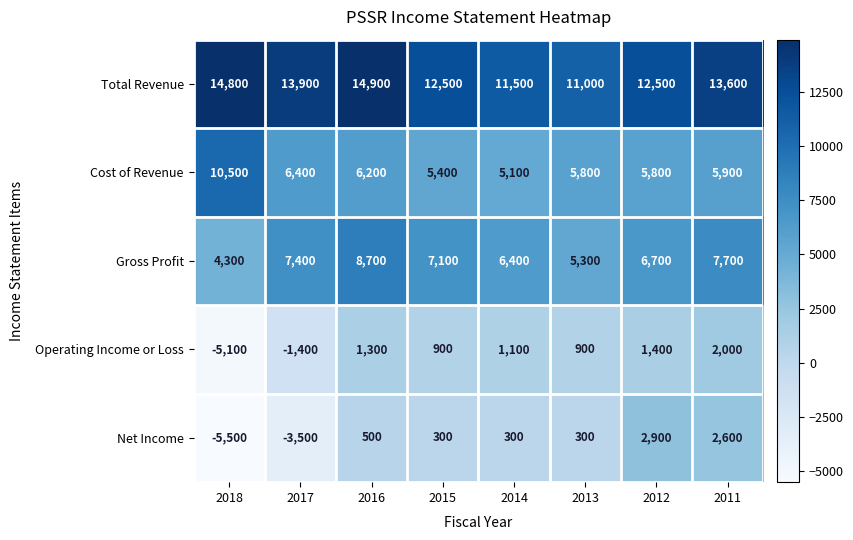

How many data points does each series have?

8